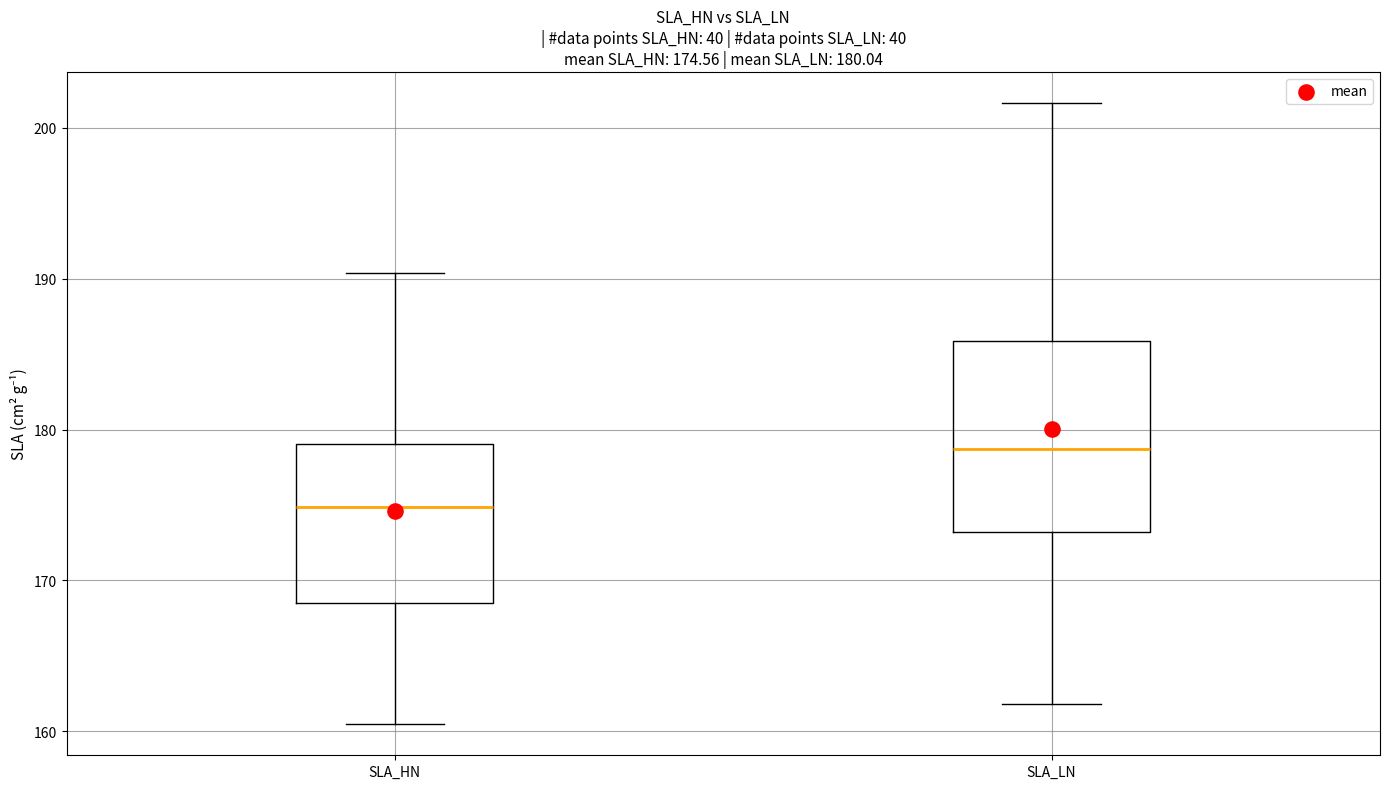

Comparing the boxes themselves (not the whiskers), which one is the tallest?

SLA_LN